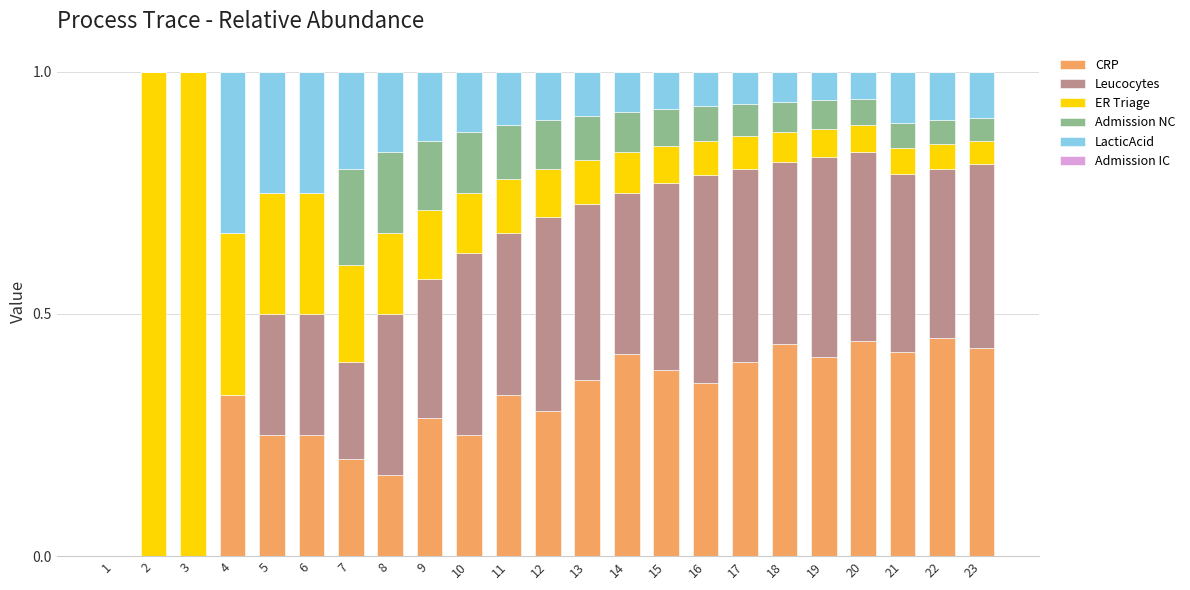

How many data points does each series have?

23